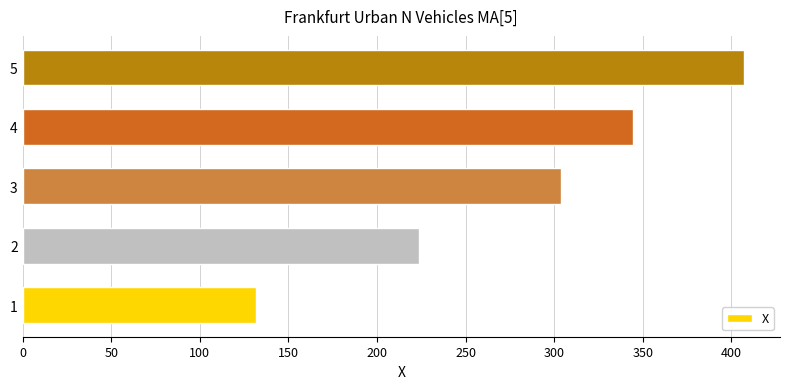

What is the ratio of the value at 4 to the value at 2?

1.5